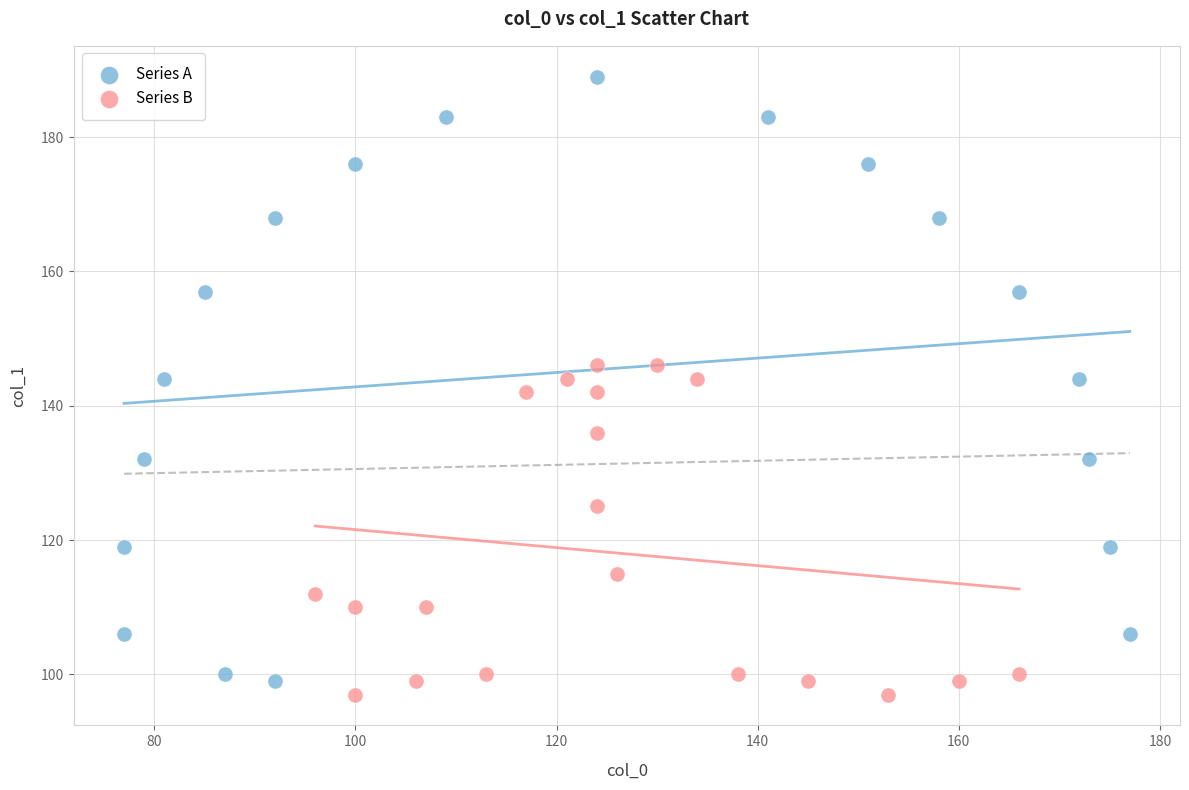

Which series contains the highest Y value?

Series A